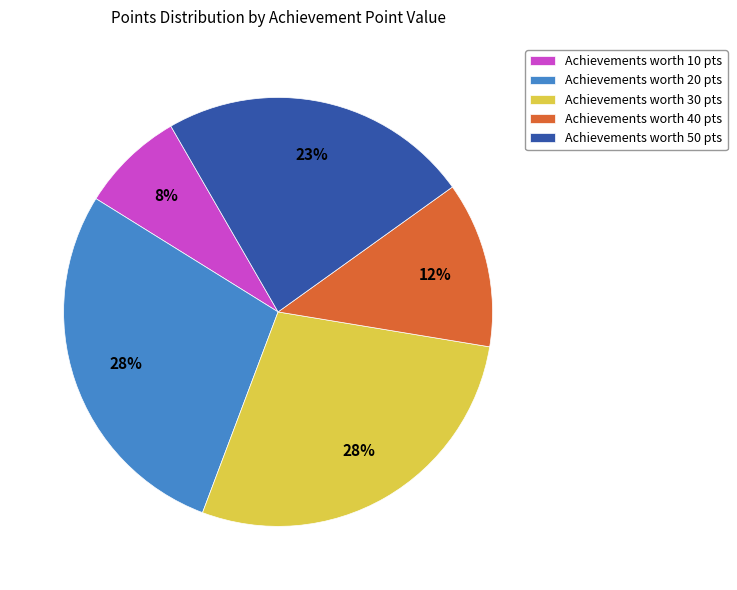

Is the sum of Achievements worth 40 pts and Achievements worth 20 pts greater than half?

No